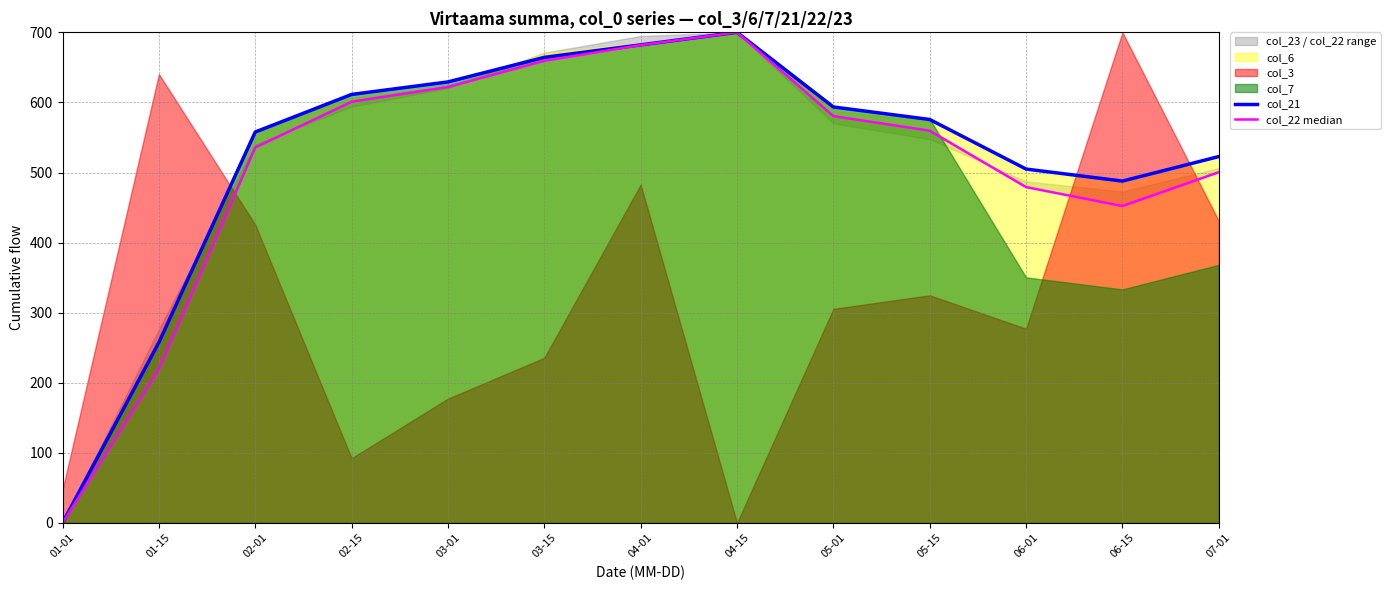

What is the label of the 9th point from the right?

03-01